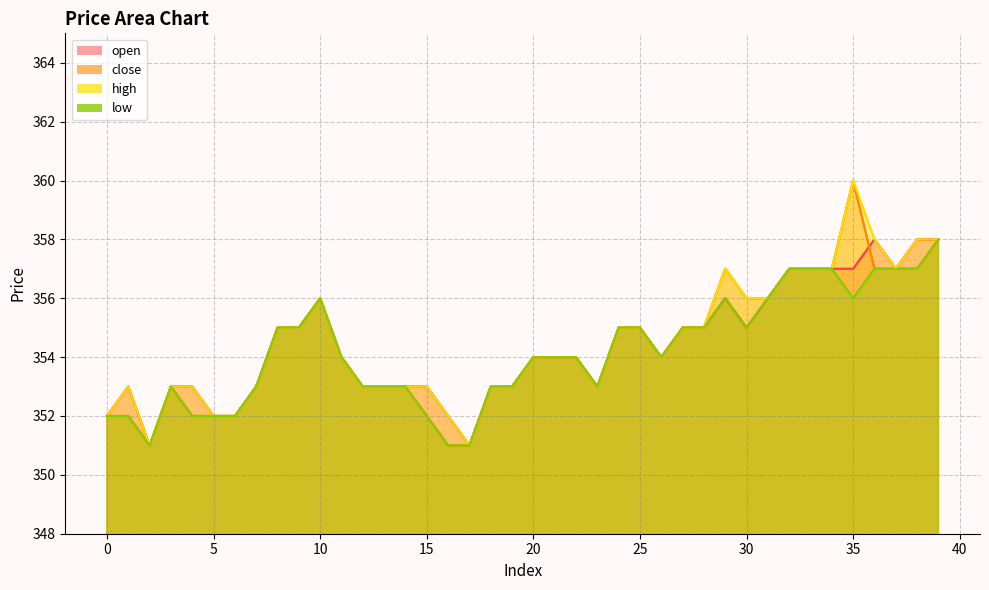

Is the value of low at 25 greater than the value of close at 8?

No